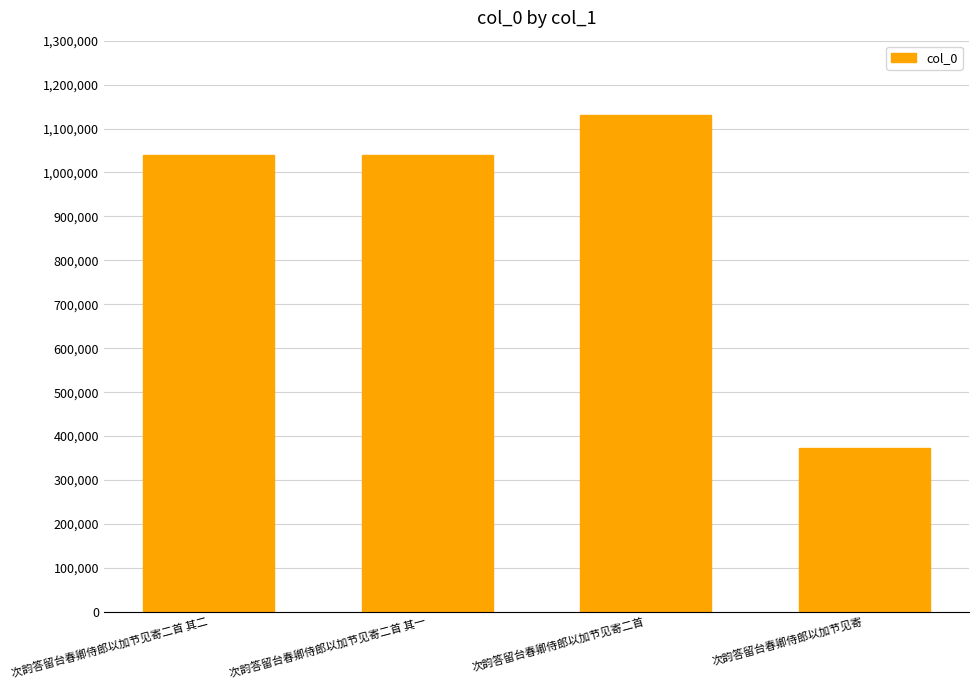

The value at 次韵答留台春卿侍郎以加节见寄二首 其一 is 1410712. True or false?

False